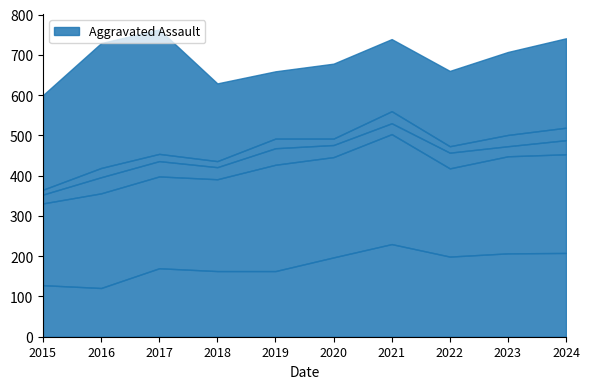

Reading right to left, extract all data points from this chart.

Aggravated Assault: 2024=208	2023=207	2022=199	2021=230	2020=197	2019=163	2018=163	2017=170	2016=121	2015=128
Aggravated Battery: 2024=245	2023=241	2022=219	2021=273	2020=249	2019=264	2018=228	2017=228	2016=235	2015=203
Criminal Sexual Assault: 2024=35	2023=25	2022=39	2021=27	2020=30	2019=41	2018=30	2017=38	2016=40	2015=22
Homicide: 2024=31	2023=28	2022=16	2021=30	2020=16	2019=24	2018=15	2017=18	2016=23	2015=12
Robbery: 2024=222	2023=206	2022=187	2021=179	2020=186	2019=167	2018=193	2017=309	2016=310	2015=235